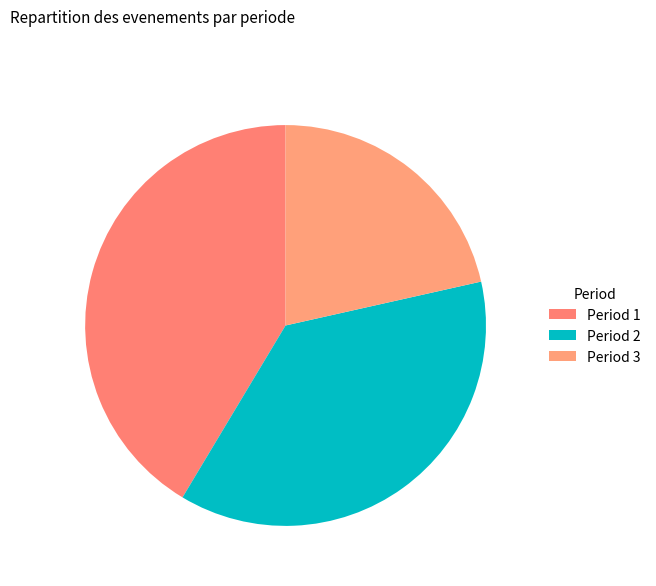

Which slice is the largest?

Period 1